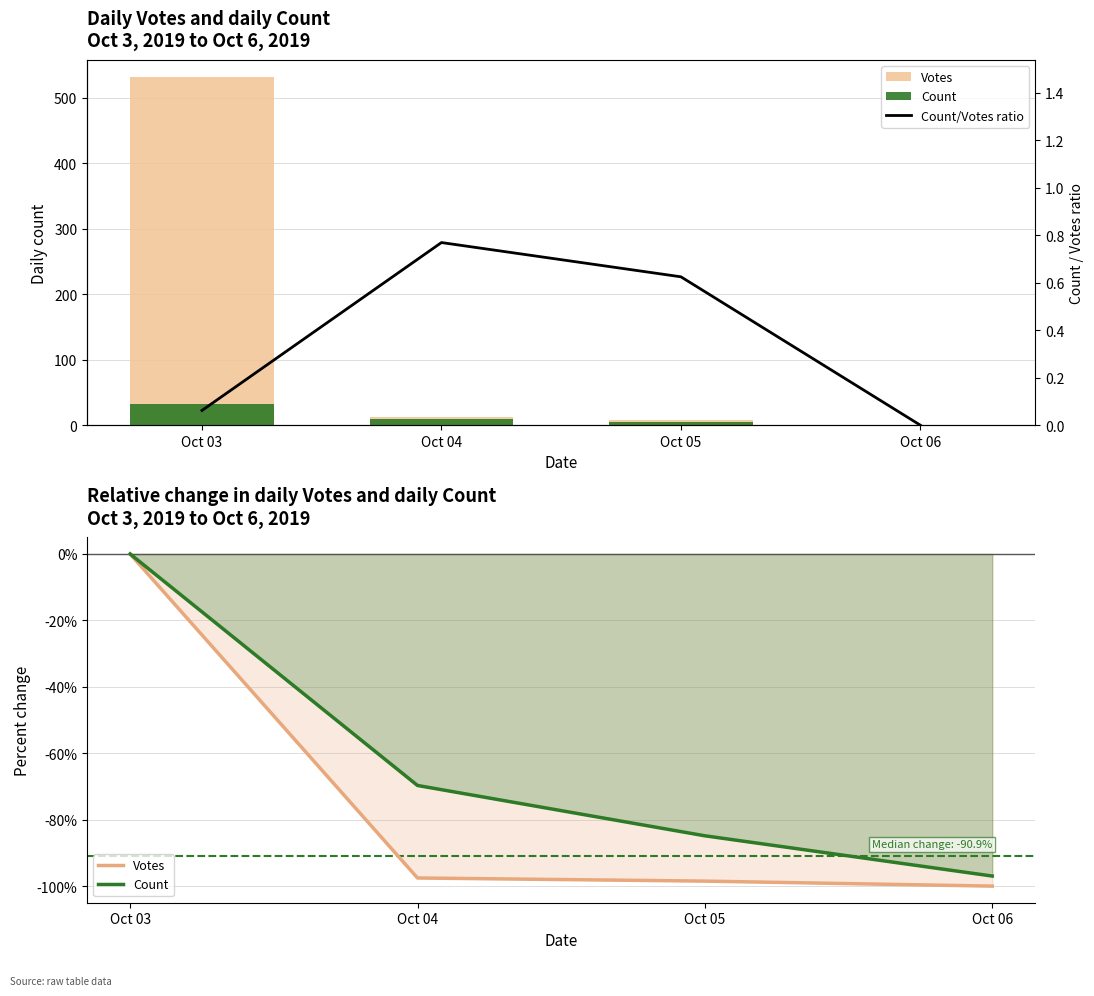

How many groups of bars are there?

4